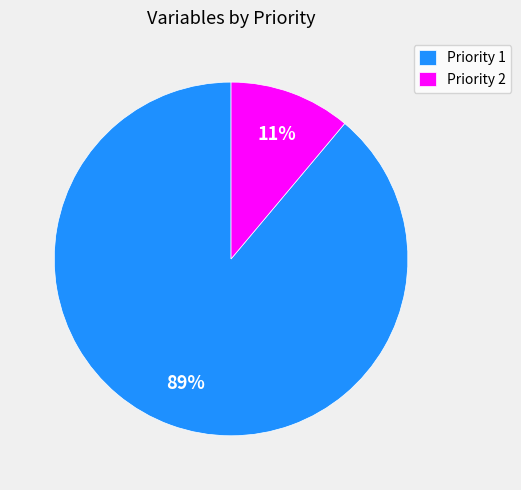

Which slice is the smallest?

Priority 2